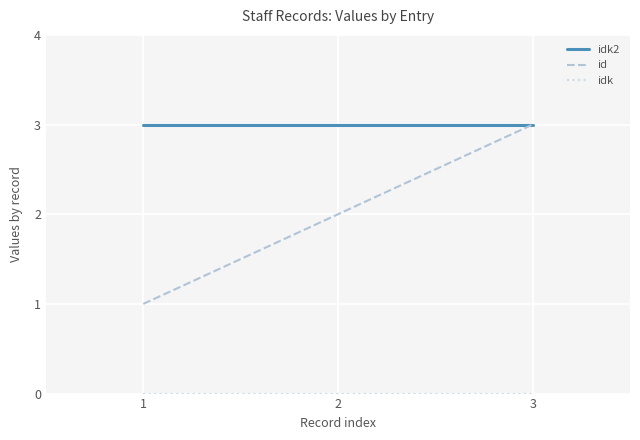

At which category is the sum across all series the highest?

3